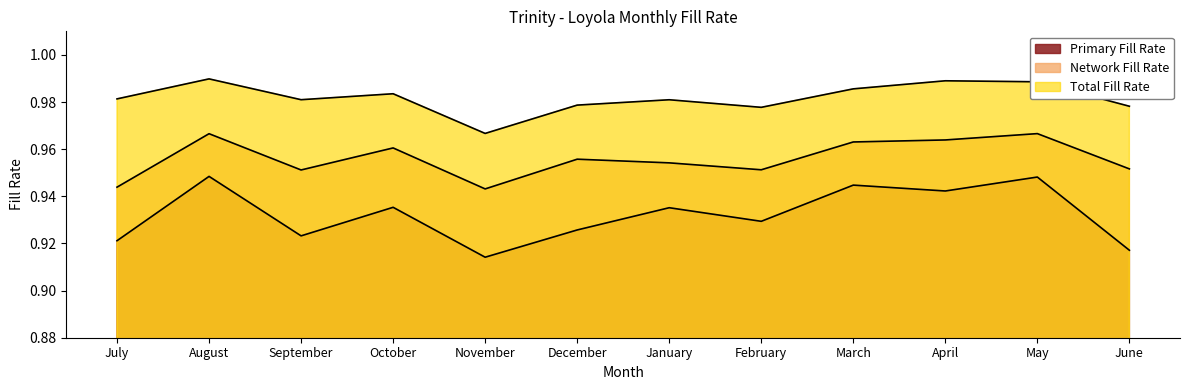

Reading left to right, list all the values displayed in this chart.

Primary Fill Rate: 0.9	0.9	0.9	0.9	0.9	0.9	0.9	0.9	0.9	0.9	0.9	0.9
Network Fill Rate: 0.9	1.0	1.0	1.0	0.9	1.0	1.0	1.0	1.0	1.0	1.0	1.0
Total Fill Rate: 1.0	1.0	1.0	1.0	1.0	1.0	1.0	1.0	1.0	1.0	1.0	1.0